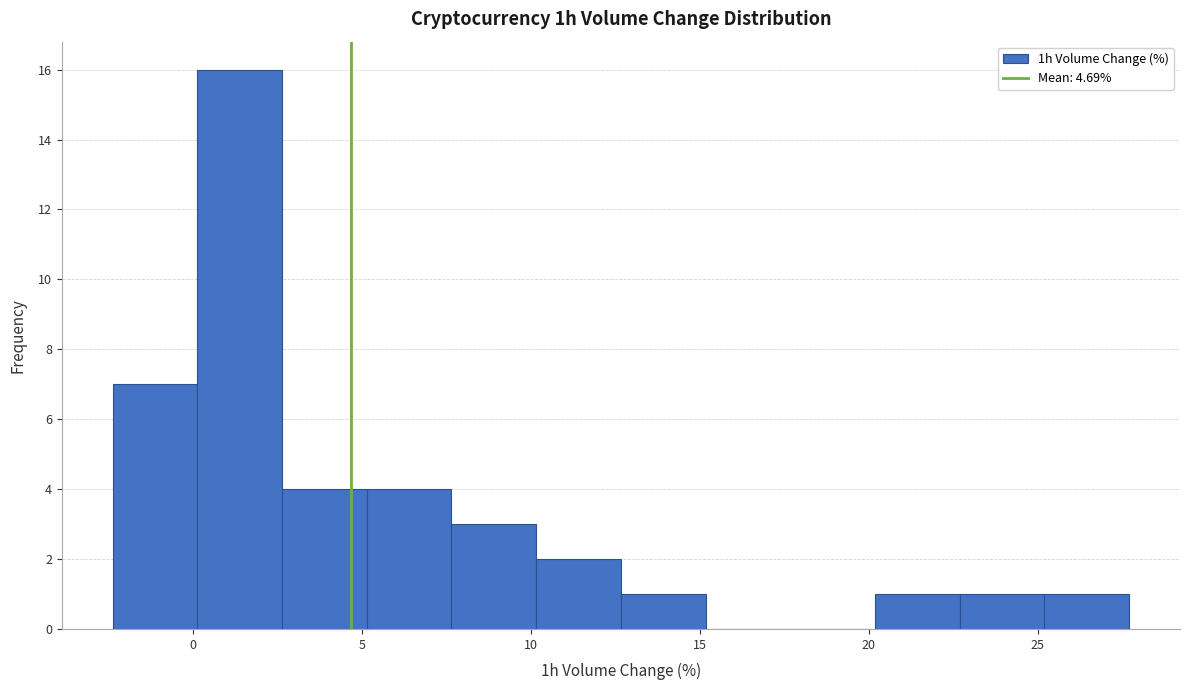

How tall is the bar that spans 10.0 to 12.5 on the x-axis? Neither the bar edges nor the heights are printed on the chart, so give them approximately, as read against the axes.

2